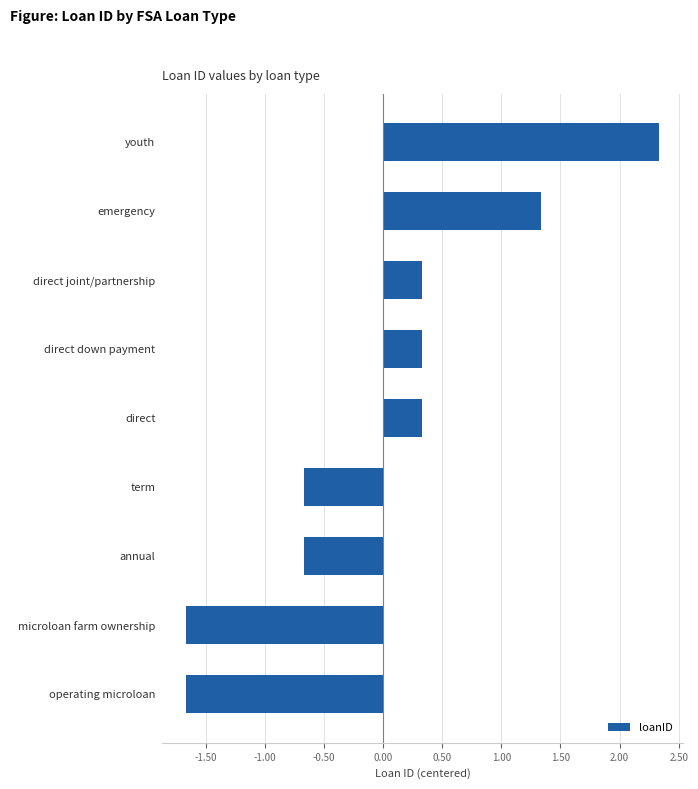

Count the number of categories in the chart.

9